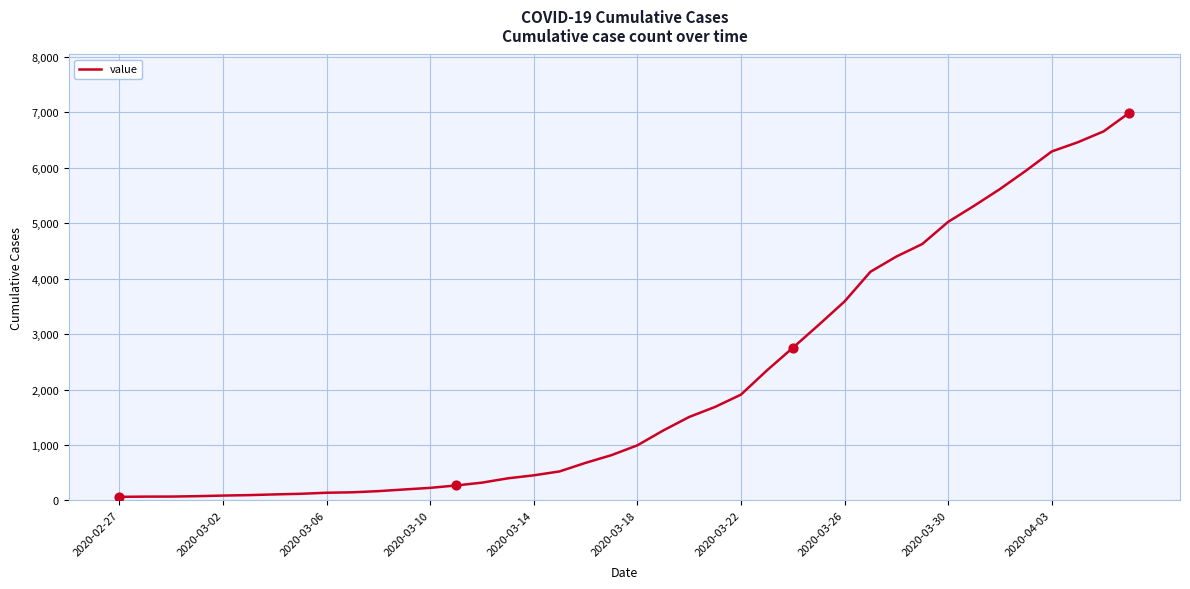

What is the greatest value displayed?

6995